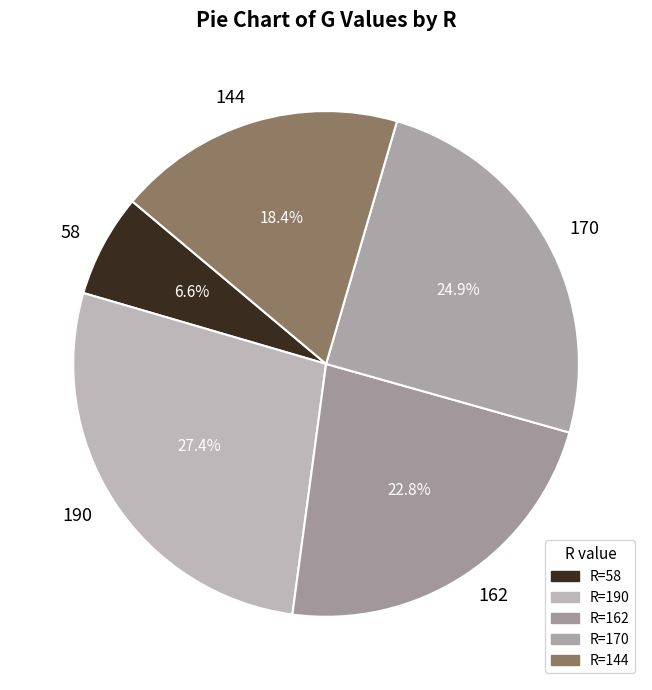

How many slices are in this pie chart?

5